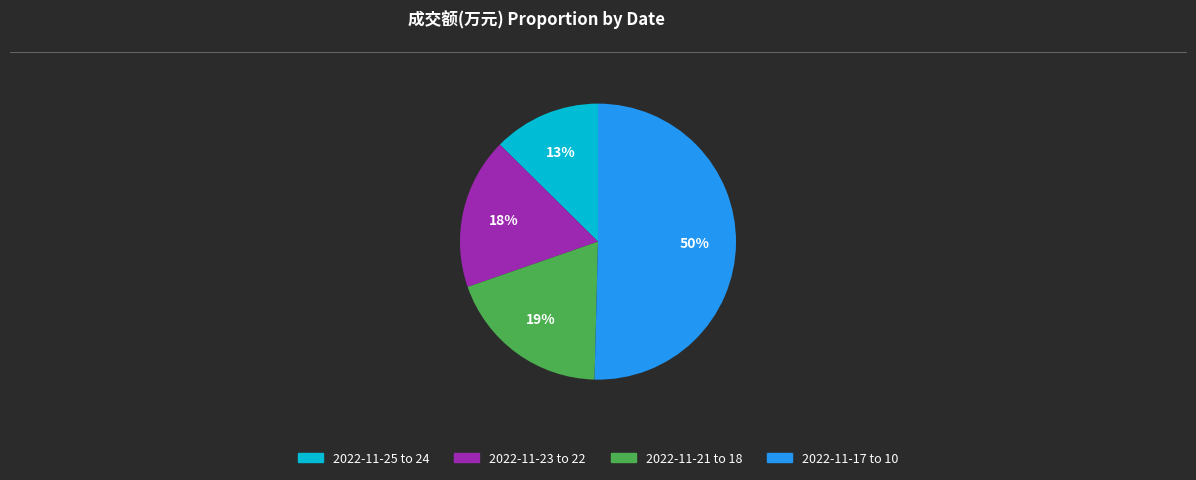

To the nearest percent, what is the average slice percentage?

25%